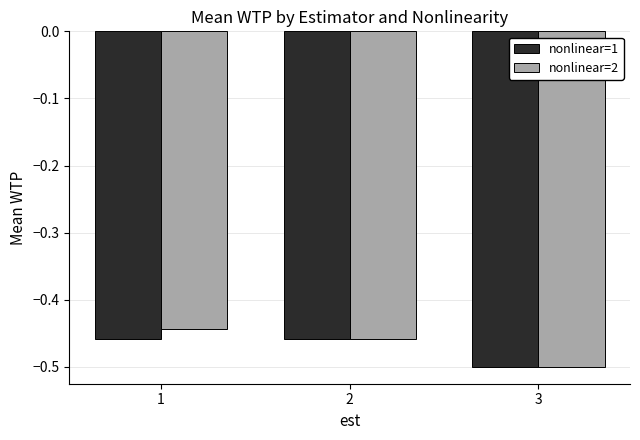

At which label does nonlinear=1 reach its minimum?

3